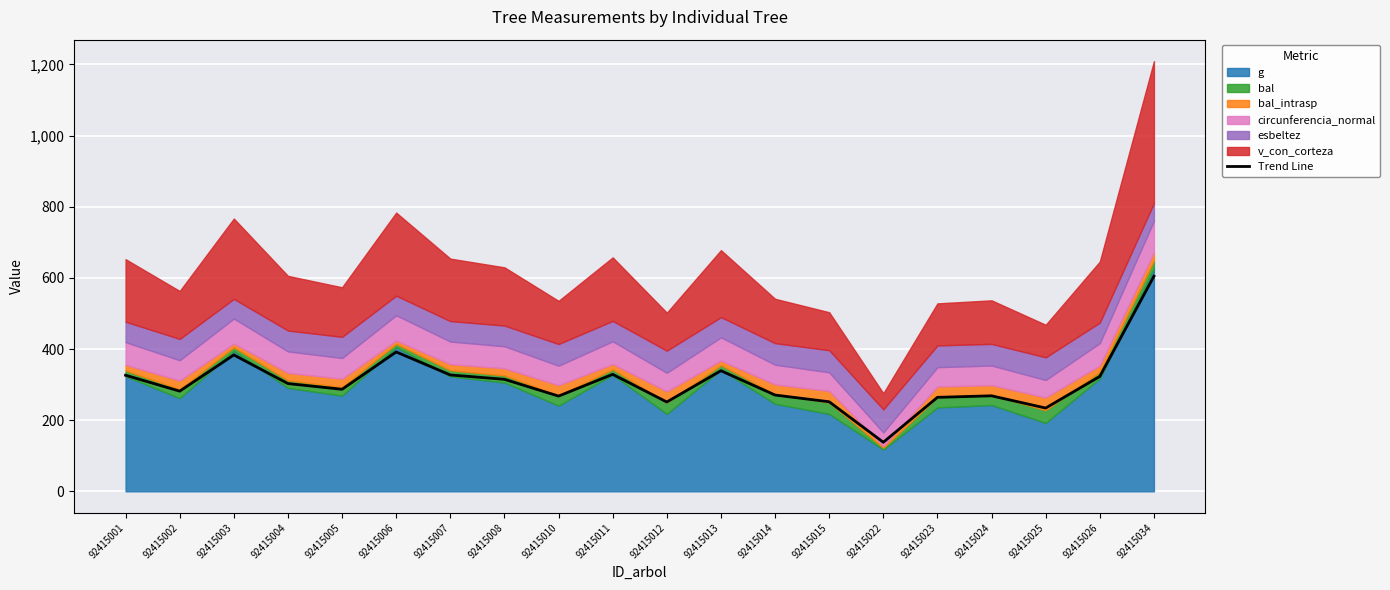

What is the ratio of the value at 92415026 to the value at 92415015?

1.3